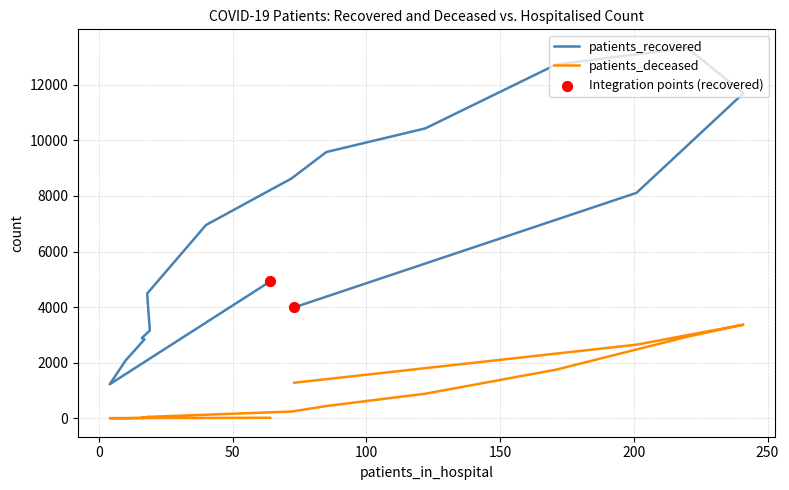

Is the value of patients_deceased at 35-39 greater than the value of patients_recovered at 55-59?

No